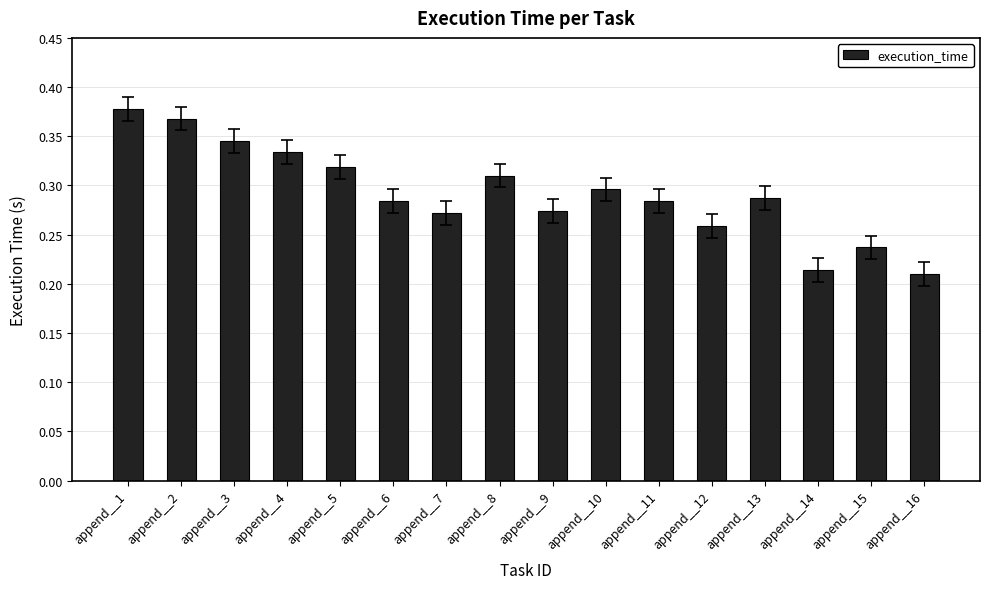

What is the change in value from append__3 to append__13?

-0.1